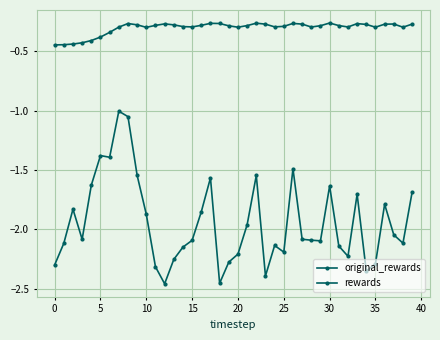

How many lines are shown in the chart?

2